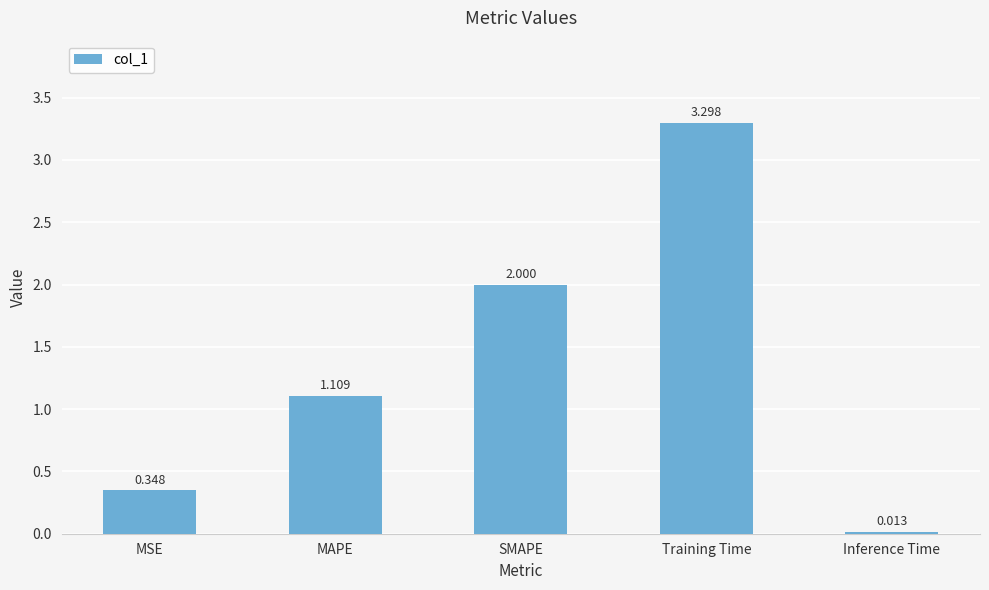

Rank the categories by value from highest to lowest.

Training Time, SMAPE, MAPE, MSE, Inference Time